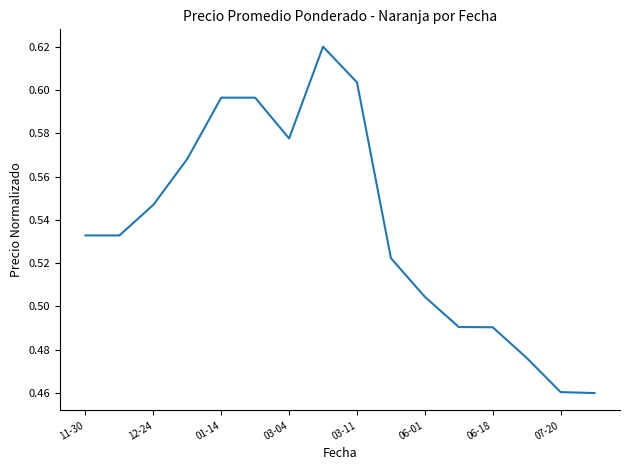

What is the difference between the maximum and minimum values?

0.2